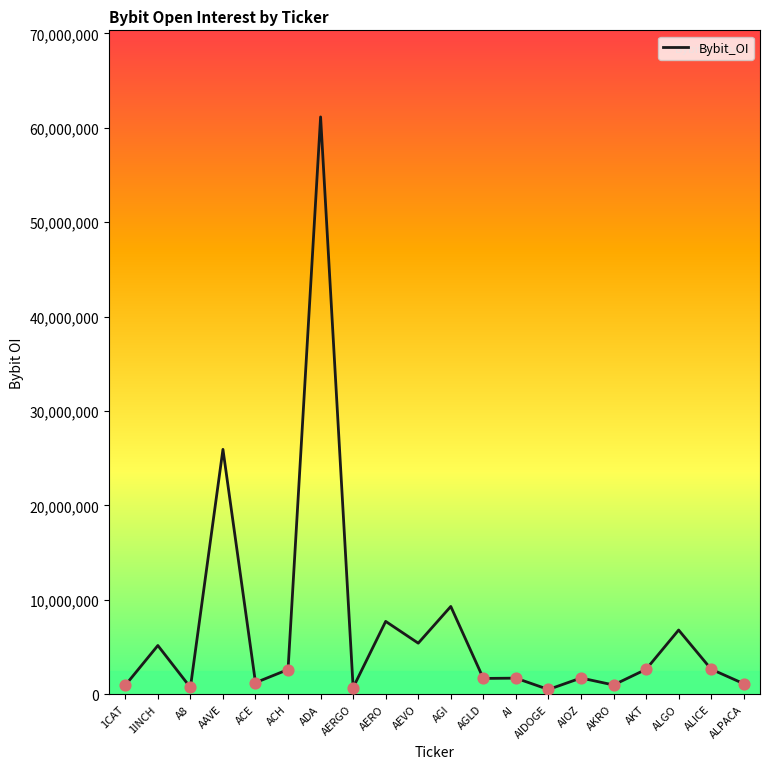

What is the change in value from 1INCH to AERO?

+2555010